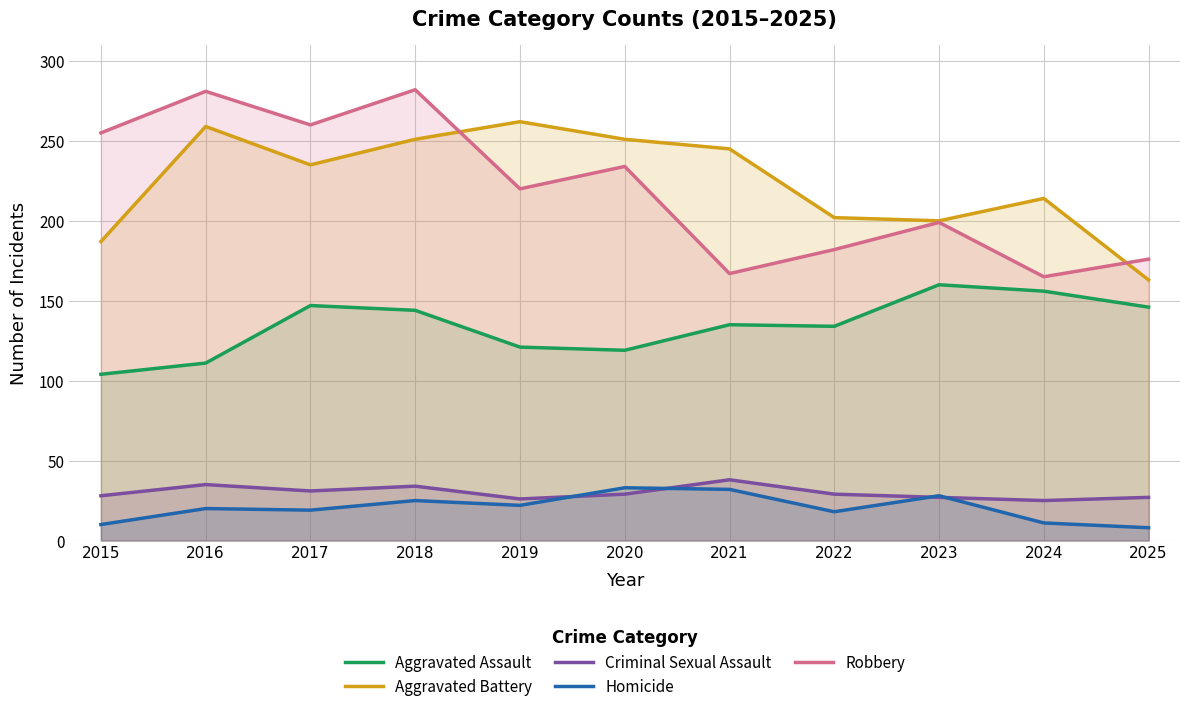

Which series changed the most between 2015 and 2016?

Aggravated Battery